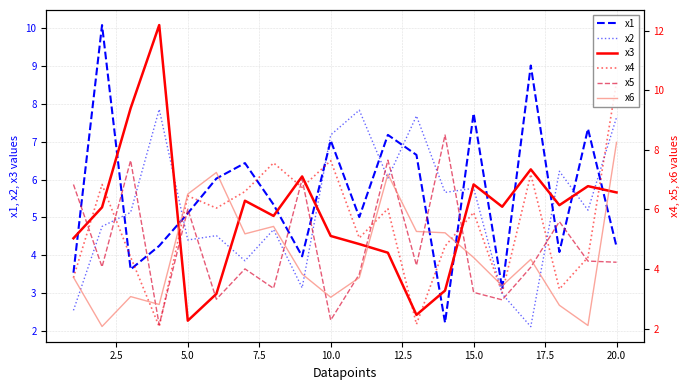

How many lines are shown in the chart?

6